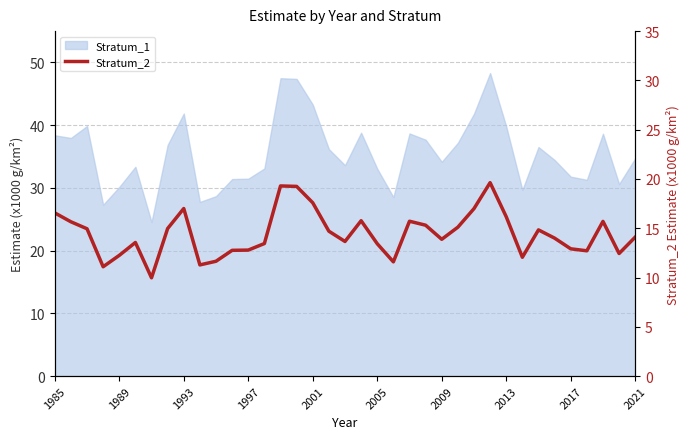

Count the number of categories in the chart.

37